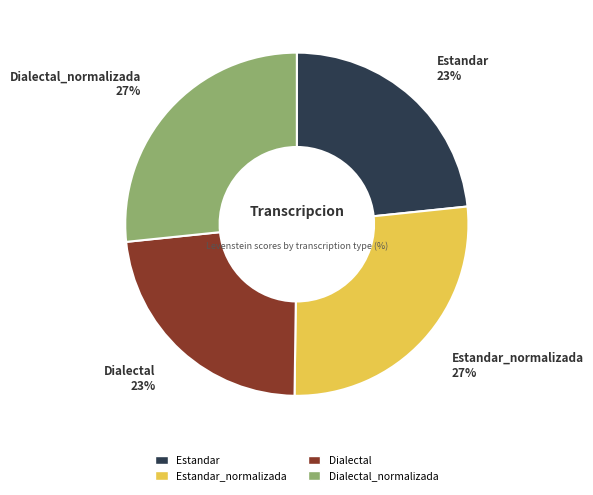

To the nearest percent, what is the combined percentage of Dialectal_normalizada and Estandar?

50%